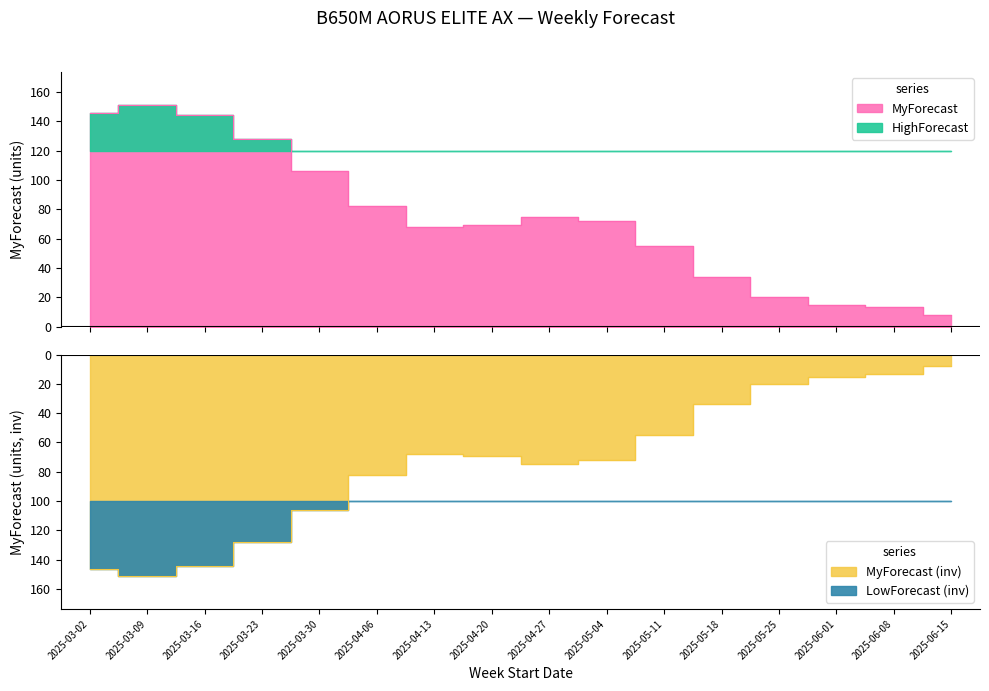

How many values are below 72?

8